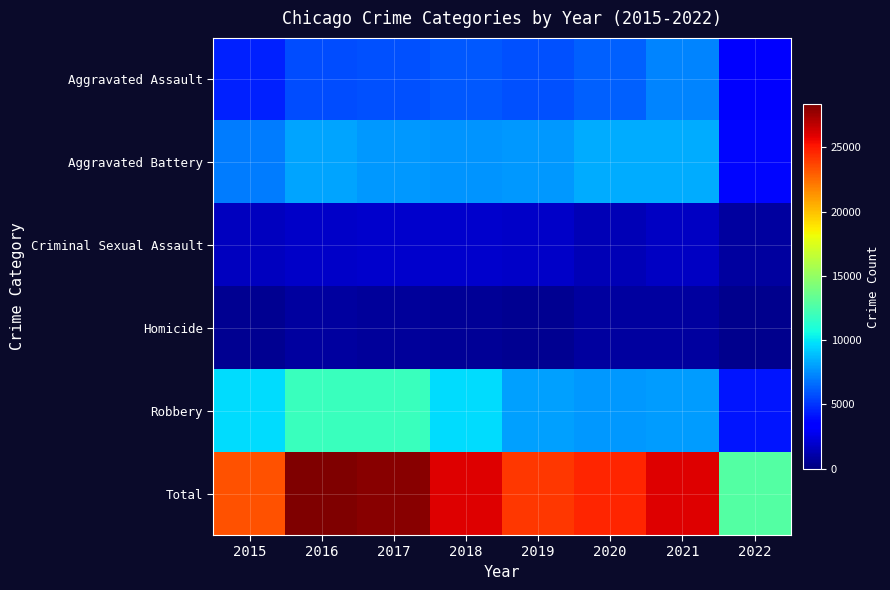

Which series has the largest range (max minus min)?

Total